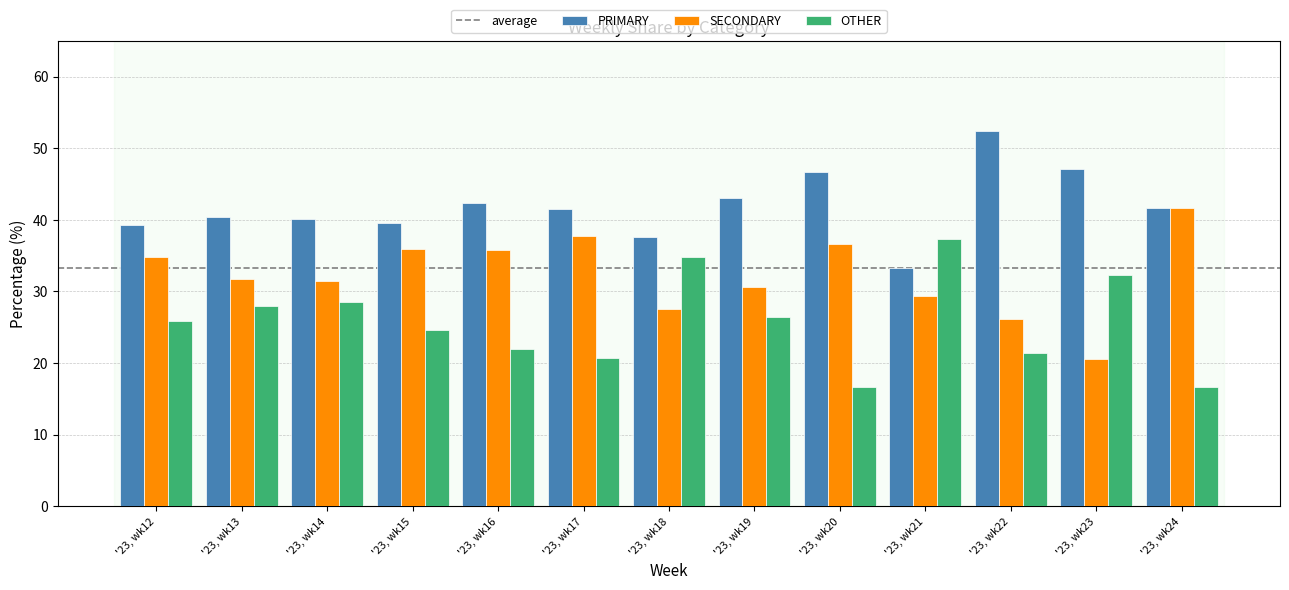

What is the total value across all series at '23, wk20?

100.0